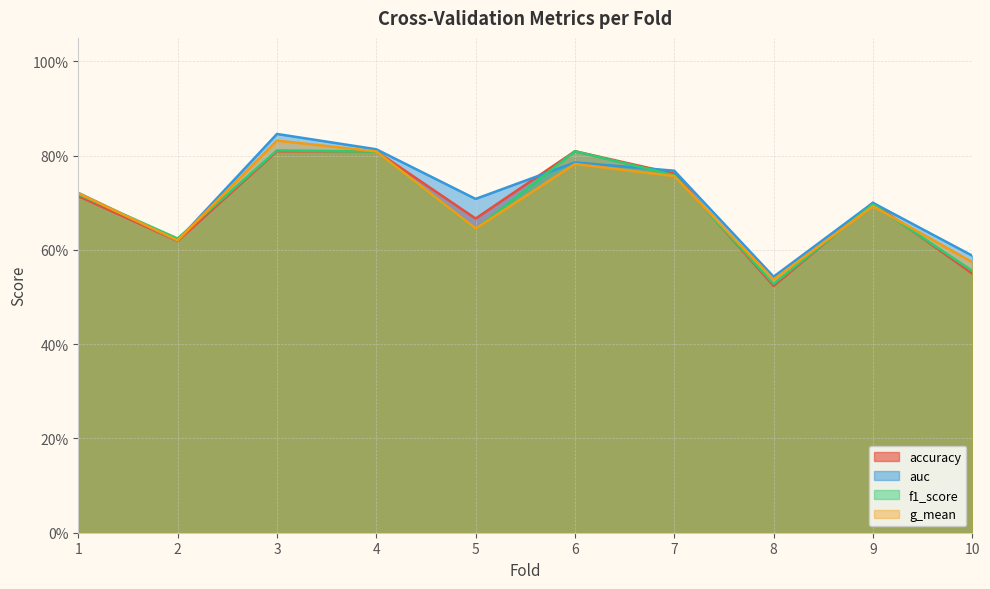

How many data points does each series have?

10